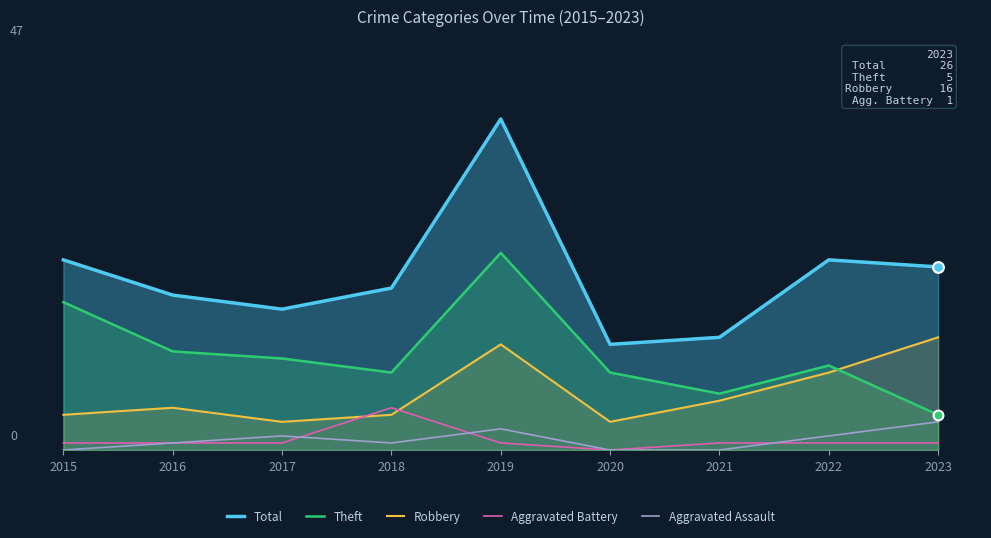

Which series contains the highest Y value?

Total